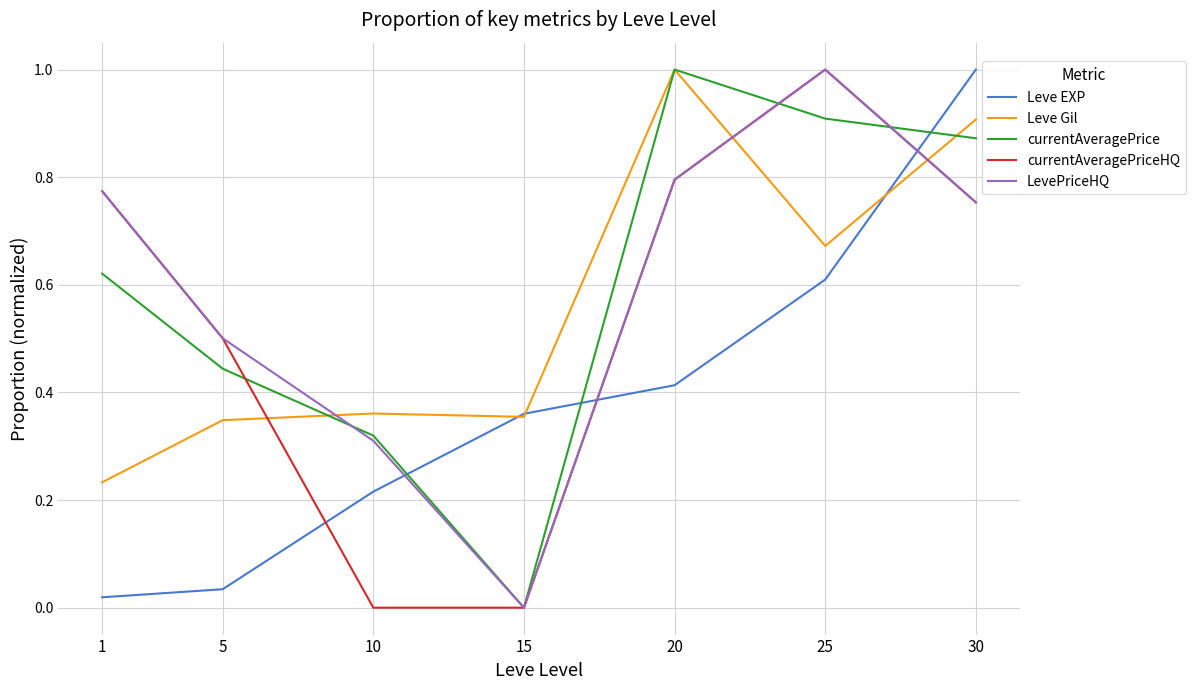

What is the difference between the maximum and minimum values in the currentAveragePriceHQ series?

1.0